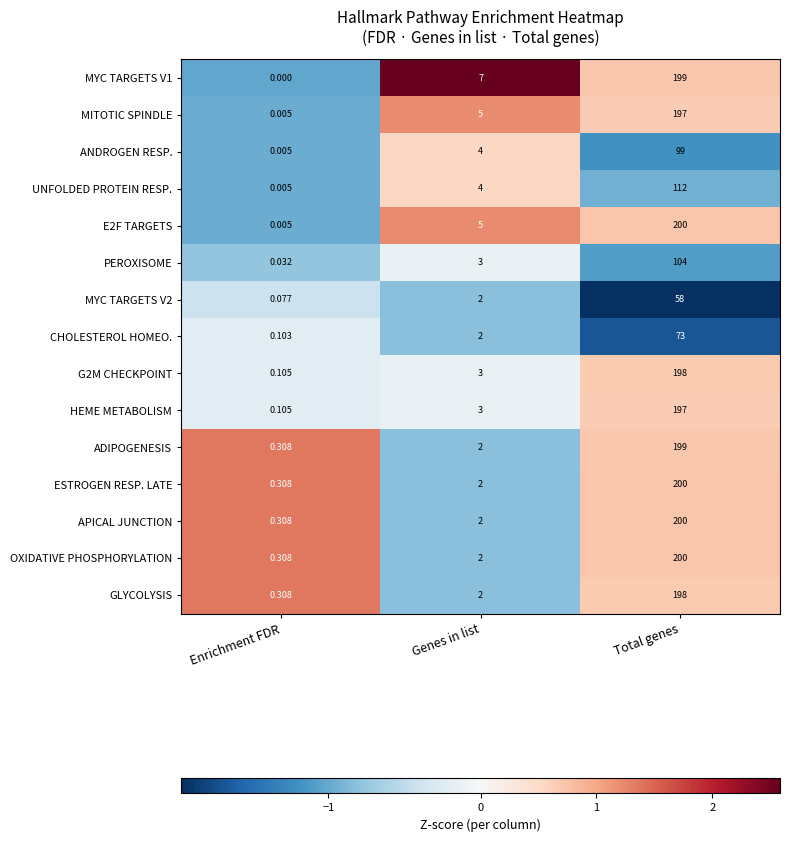

List the labels in order of G2M CHECKPOINT value, smallest first.

Enrichment FDR, Genes in list, Total genes